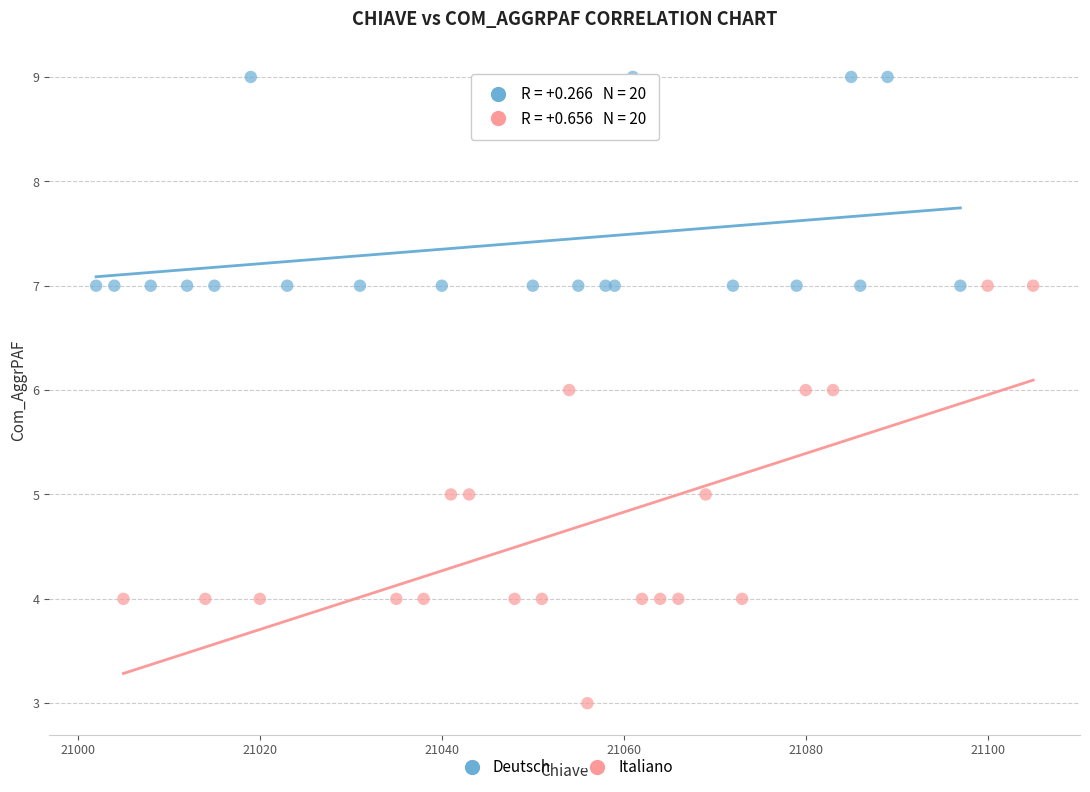

What are all the series names shown in the legend?

Deutsch, Italiano